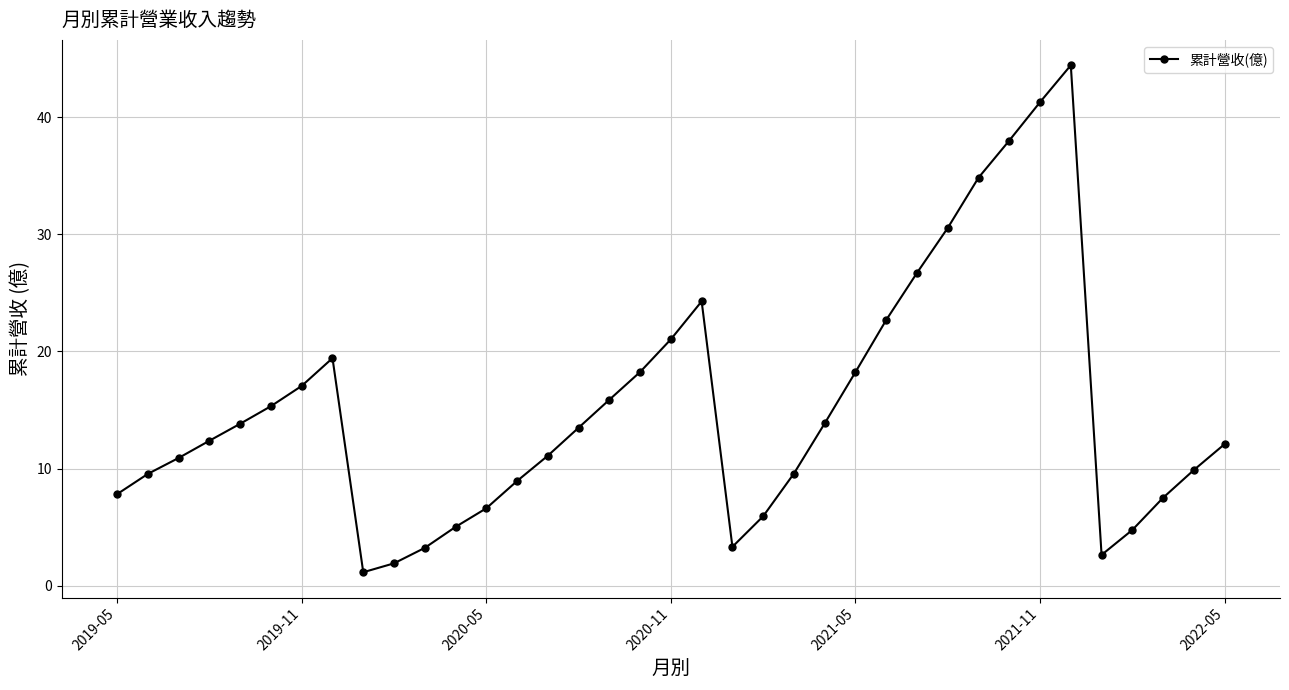

What is the average value?

15.2